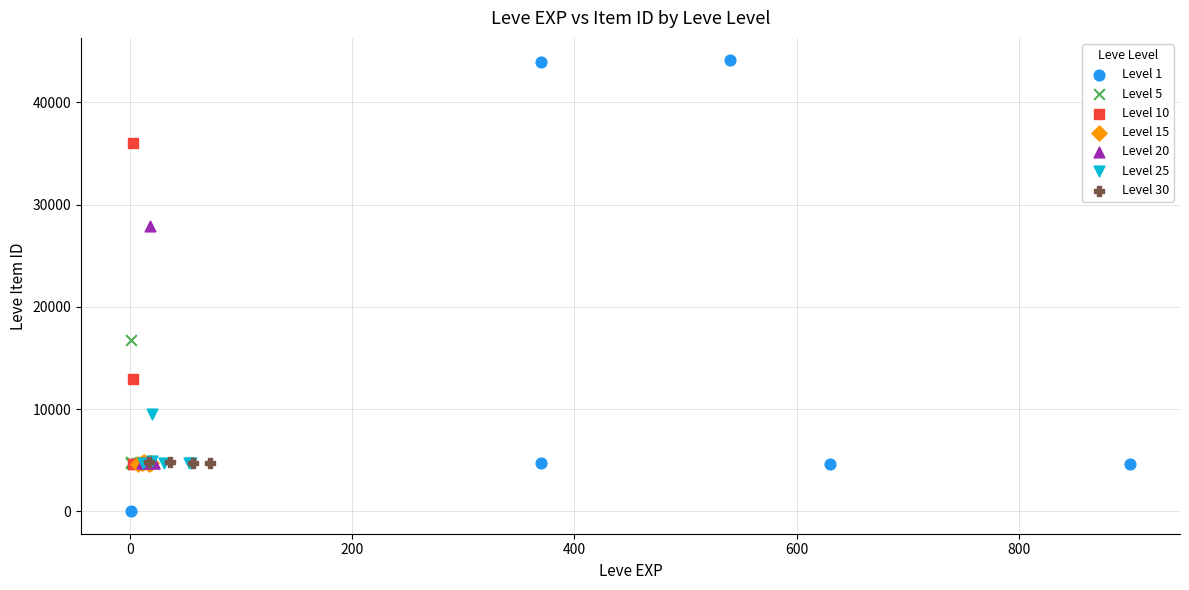

Which series reaches the maximum Y coordinate?

Level 1